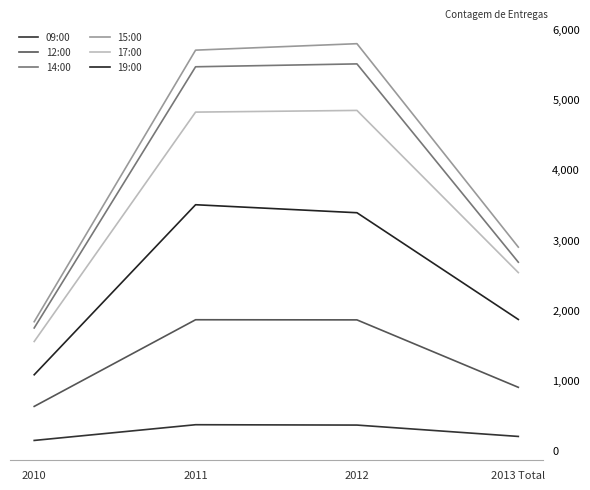

Reading right to left, list all the values displayed in this chart.

09:00: 201	363	368	144
12:00: 901	1862	1864	629
14:00: 2684	5510	5469	1747
15:00: 2899	5798	5706	1836
17:00: 2536	4847	4823	1554
19:00: 1868	3389	3503	1080